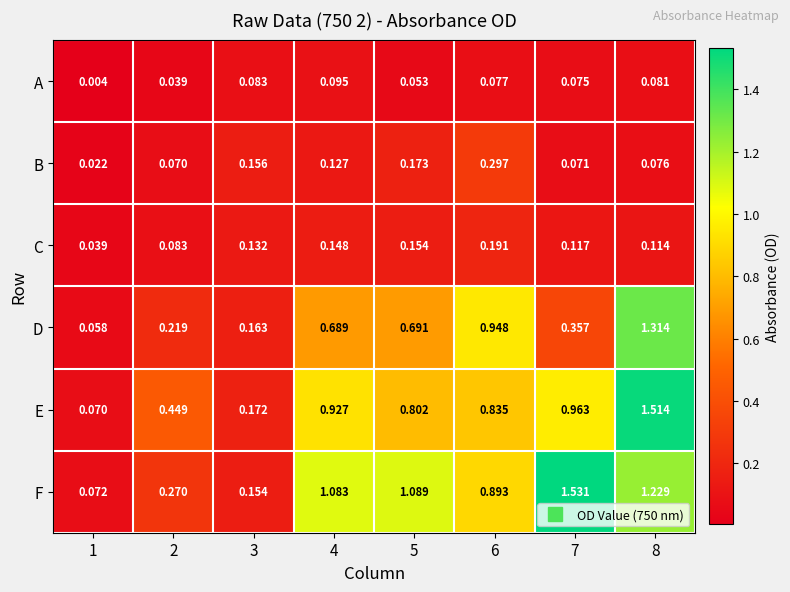

List the series in order of their peak value, highest first.

F, E, D, B, C, A